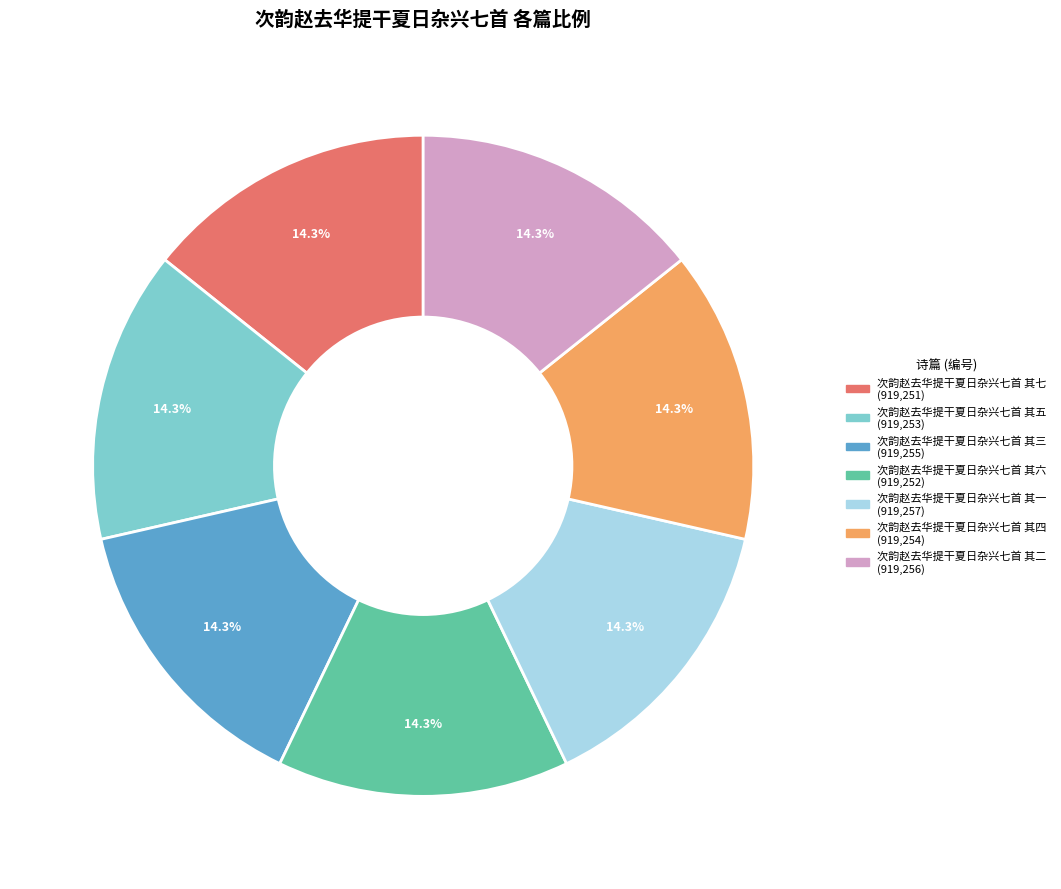

To the nearest percent, what portion does 次韵赵去华提干夏日杂兴七首 其五 represent?

14%